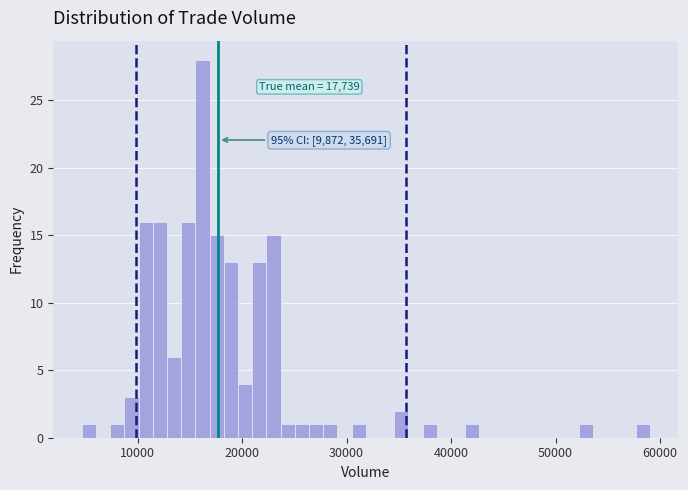

Around what value on the x-axis is the tallest bar? Give the approximate position of its centre, as read against the axis.

16000